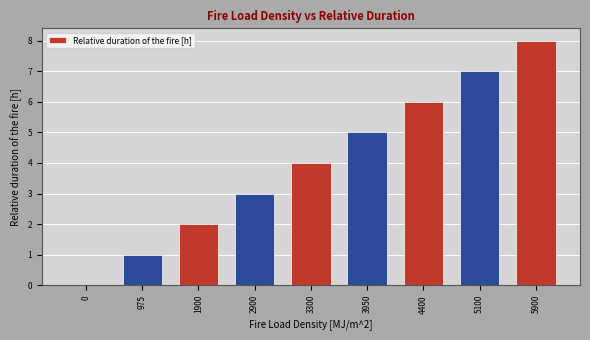

The chart shows a value of 3 at 2900. True or false?

True